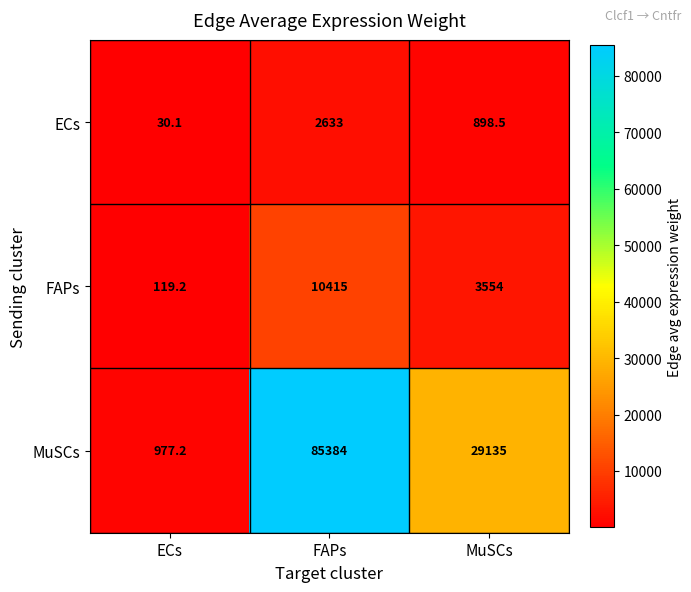

What is the difference between the MuSCs values at MuSCs and FAPs?

56249.0